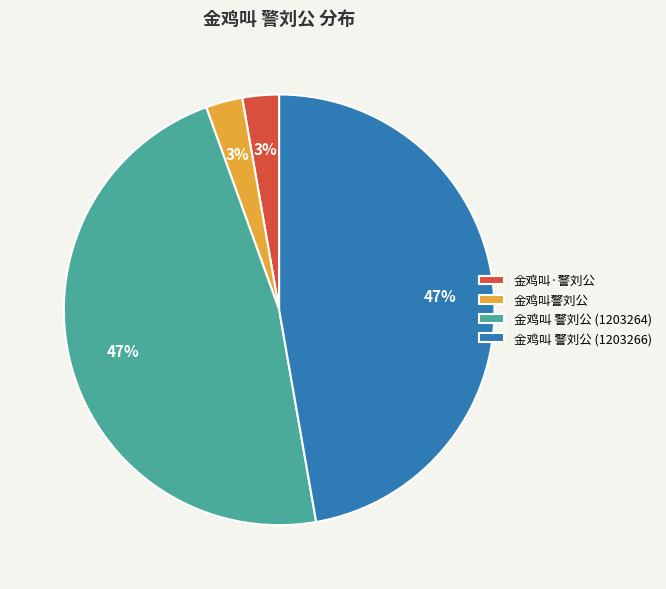

To the nearest percent, what percentage of the pie is 金鸡叫 警刘公 (1203266)?

47%